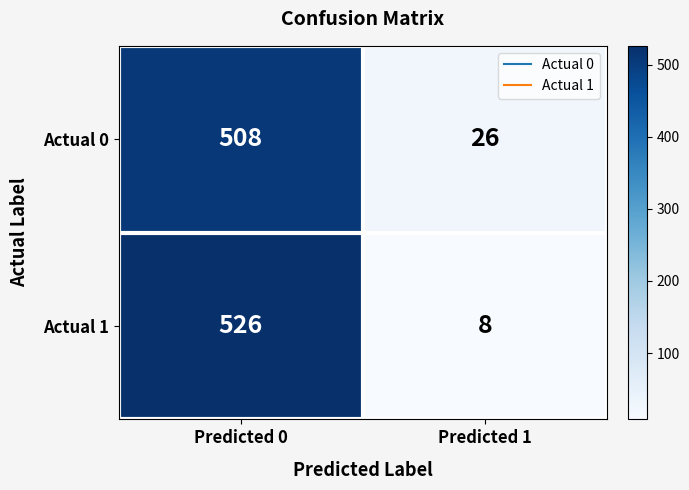

At which category is the sum across all series the highest?

Predicted 0